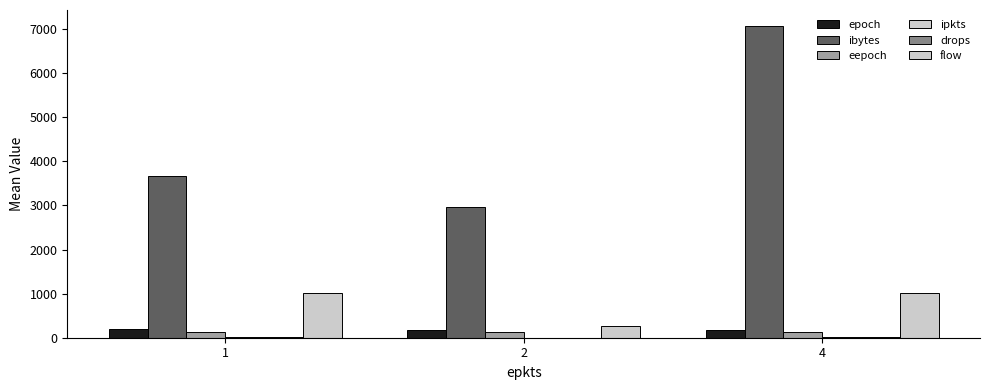

Where does the ipkts series first go above 6?

1